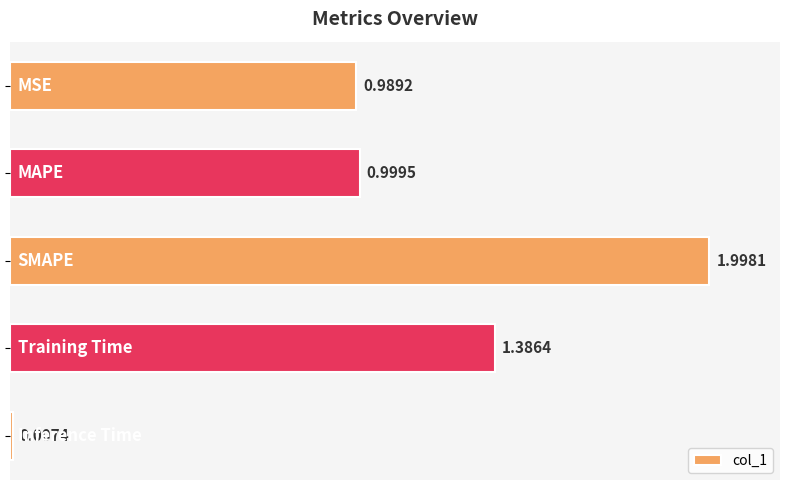

What is the difference between the maximum and minimum values?

2.0